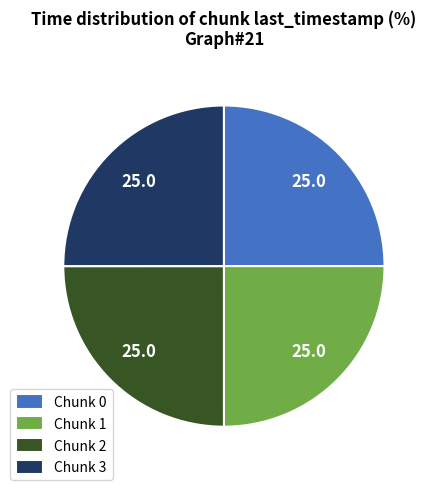

What is the ratio of the value at Chunk 3 to the value at Chunk 1?

1.0